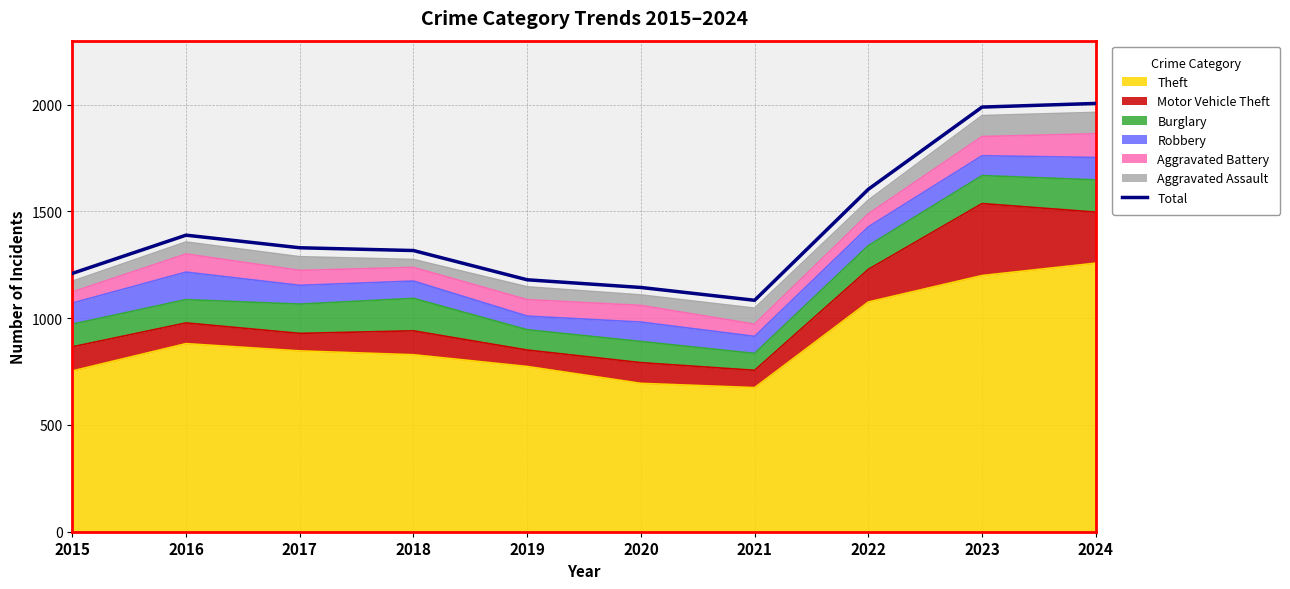

Where does the data first go above 1330?

2016